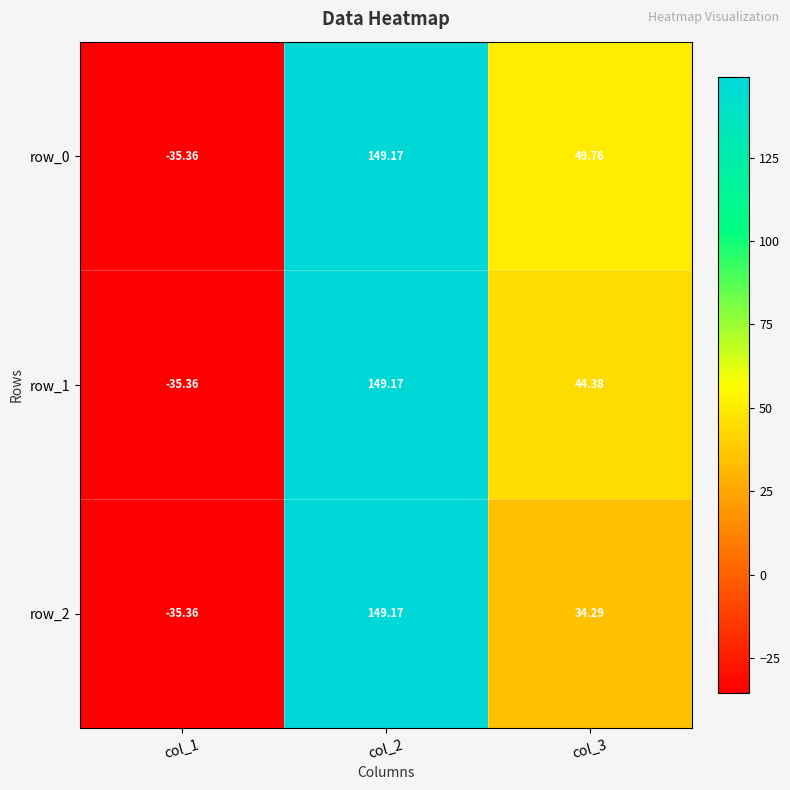

The row_2 series shows 149.2 at col_2. True or false?

True